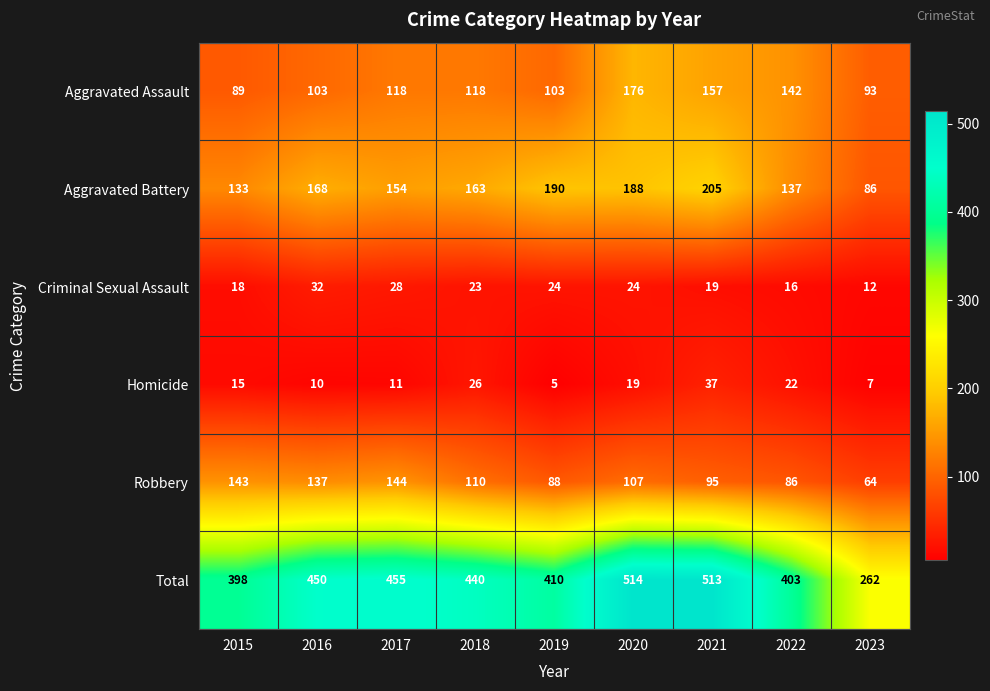

Which series has the largest range (max minus min)?

Total